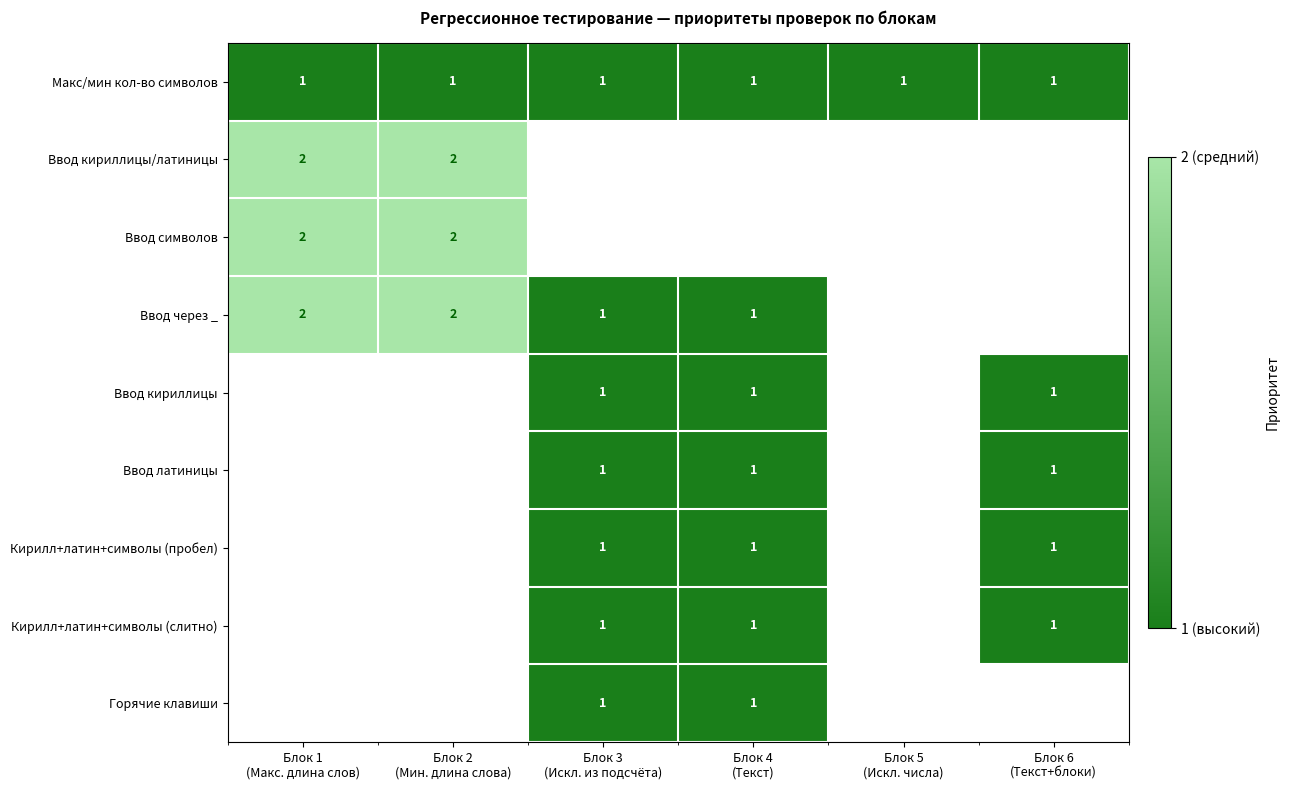

What is the sum of all Макс/мин кол-во символов values?

6